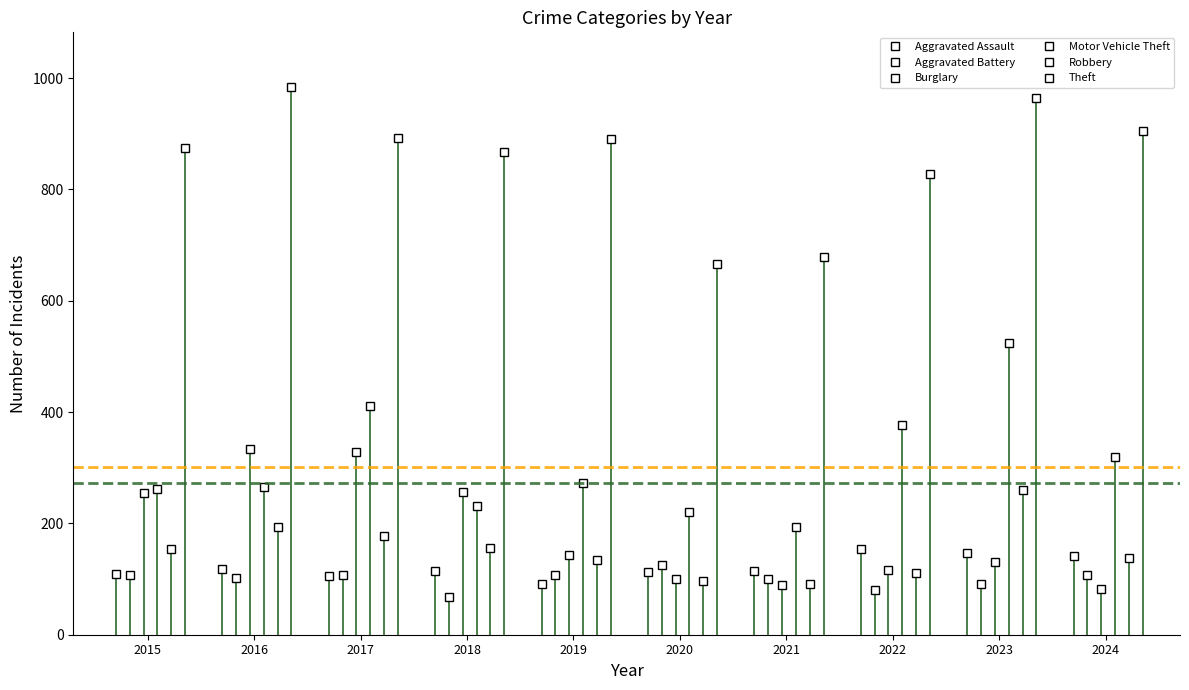

True or false: Motor Vehicle Theft has a value of 221 at 2020.

True